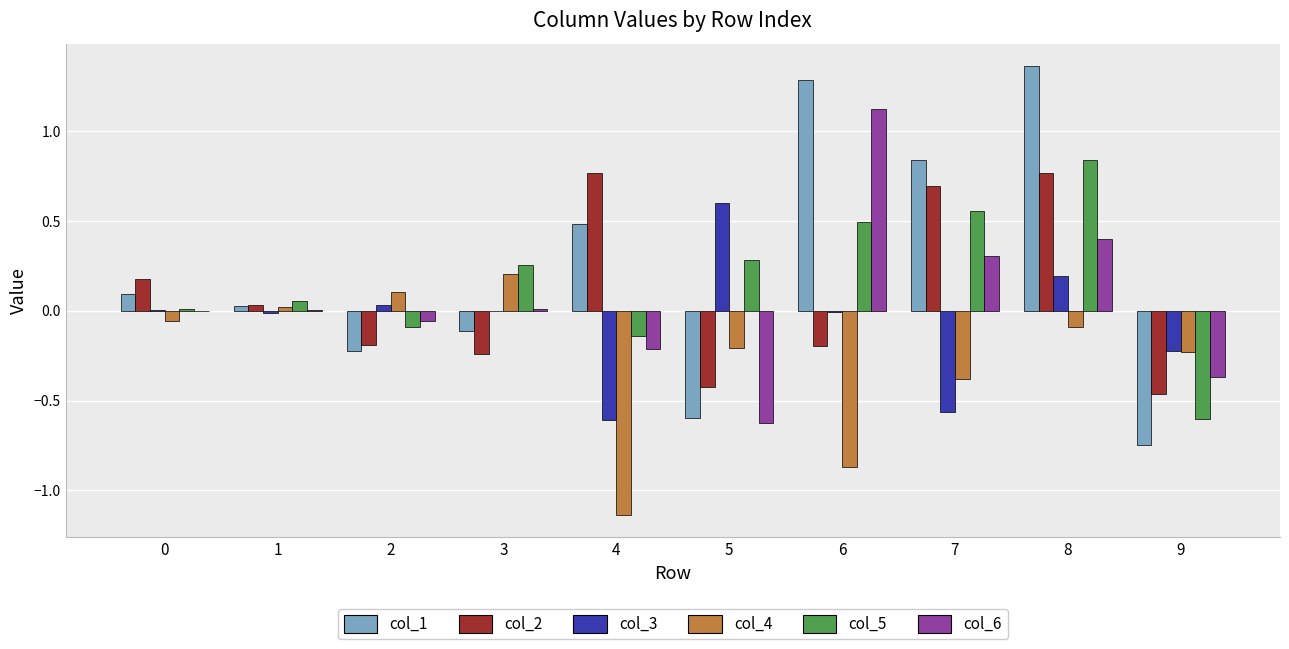

How many series are shown in this chart?

6